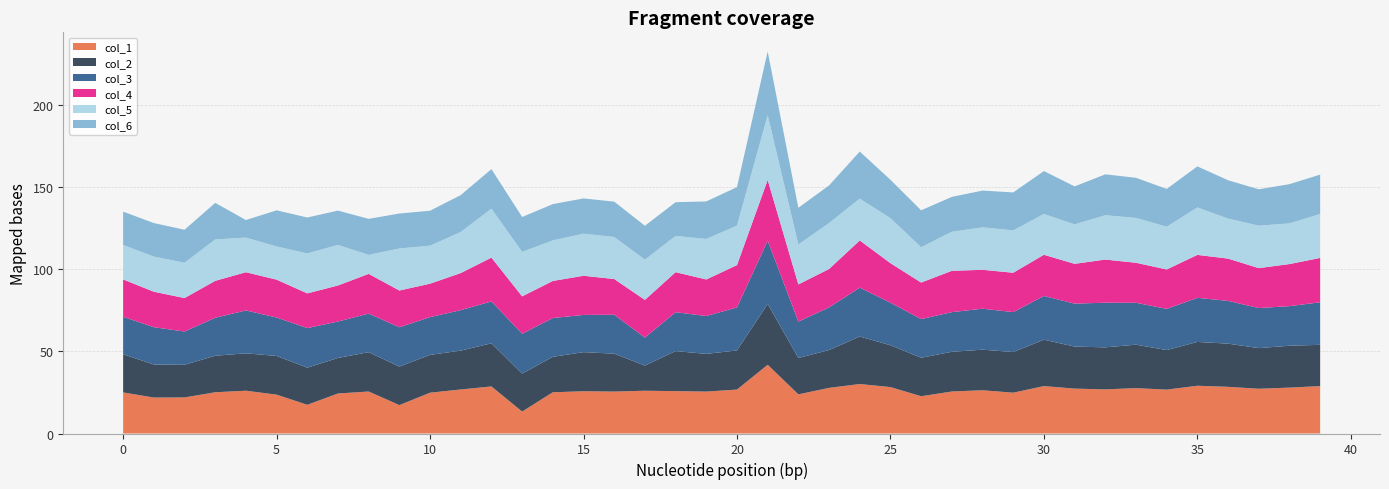

What is the total value across all series at 20?

149.8